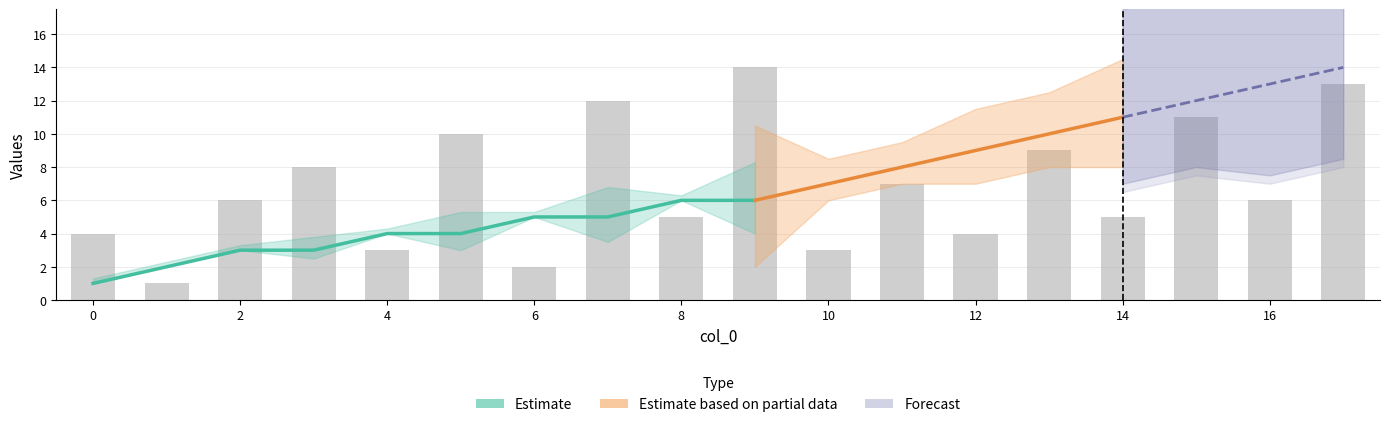

What is the value of the j bar at the 9th from the left?

5